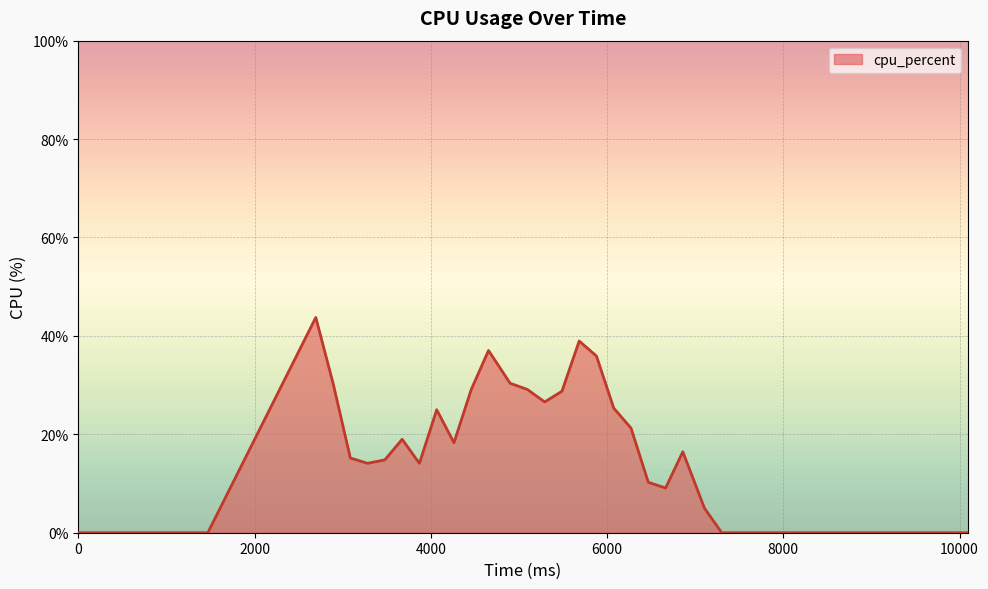

What is the maximum value shown in the chart?

43.8